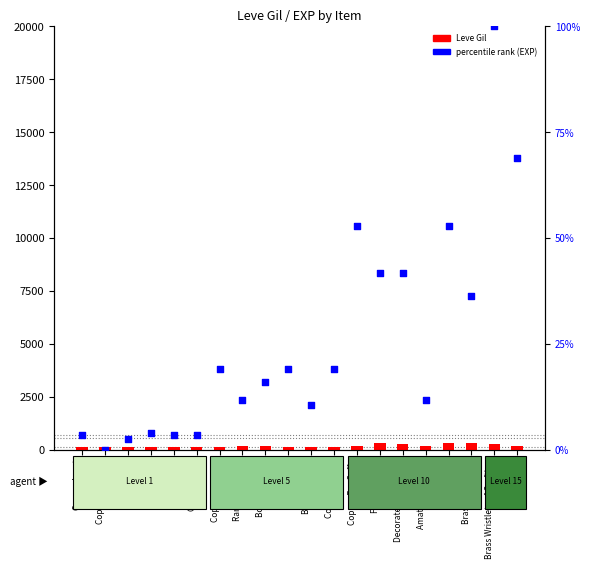

What are all the series names shown in the legend?

Leve Gil, percentile rank